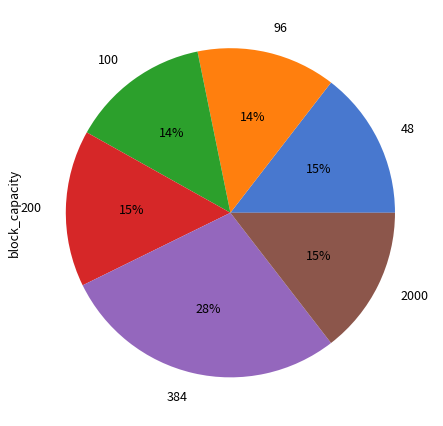

What percentage is the 100 slice, to the nearest percent?

14%